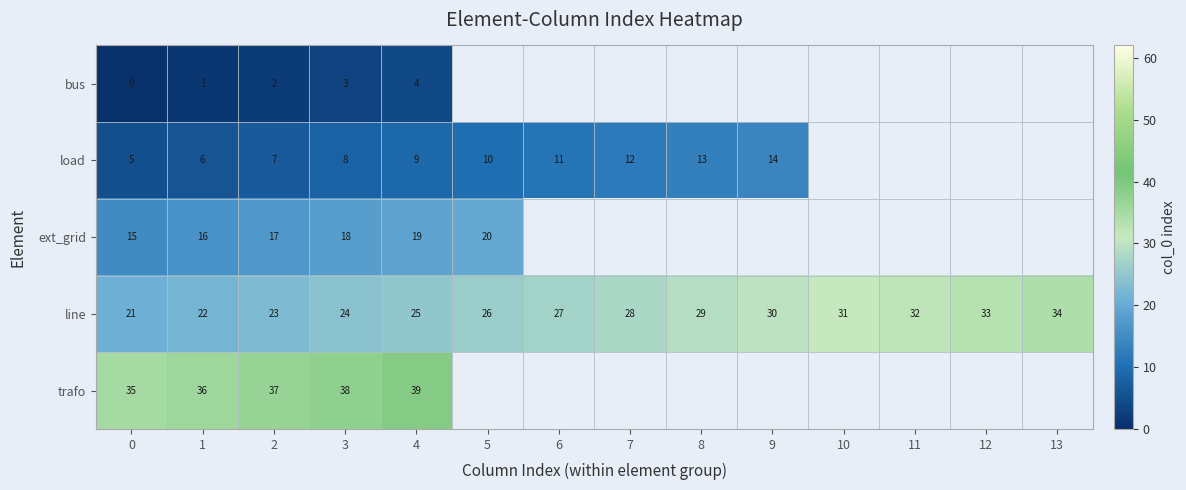

The value of load at 6 is 11. True or false?

True